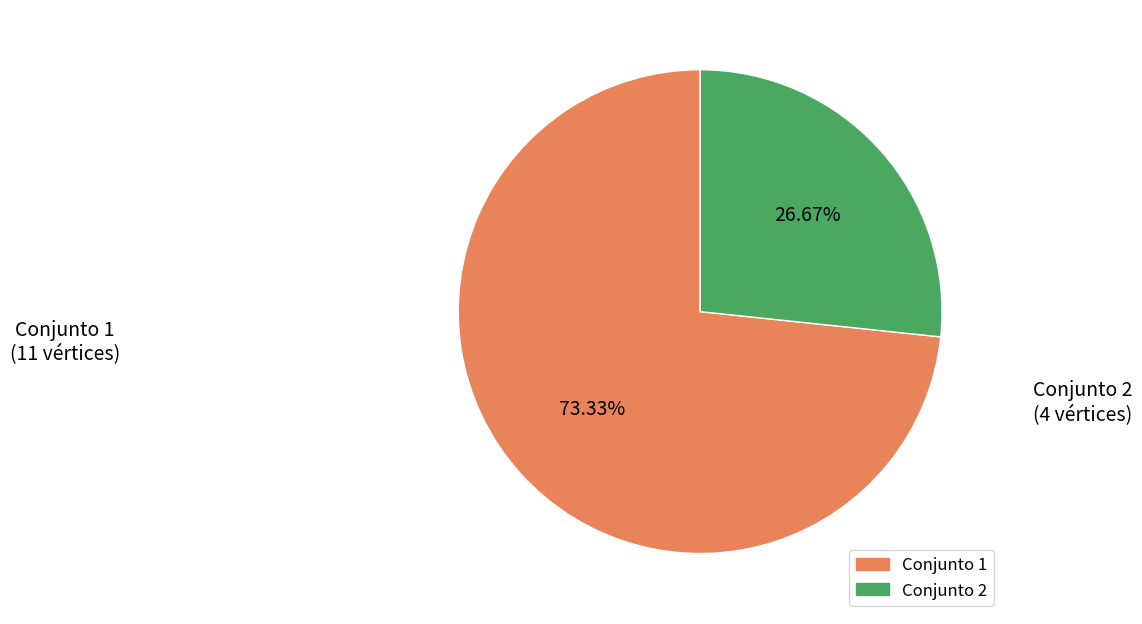

Does any single category account for the majority?

Yes